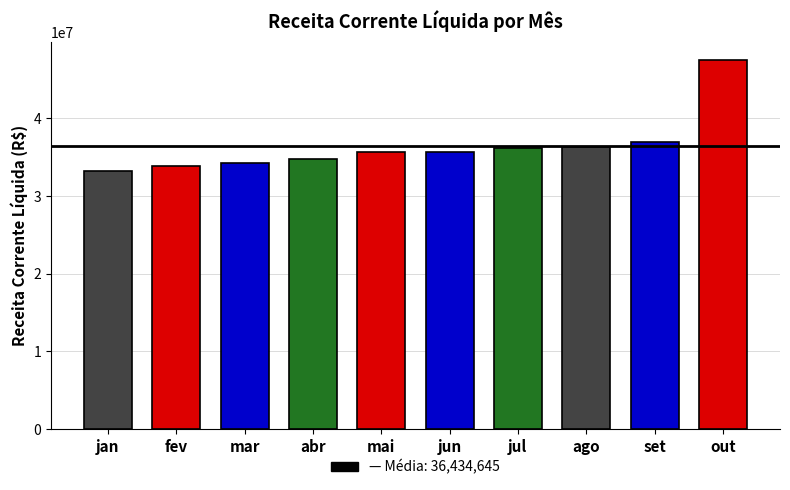

Between mai and mar, which is larger?

mai